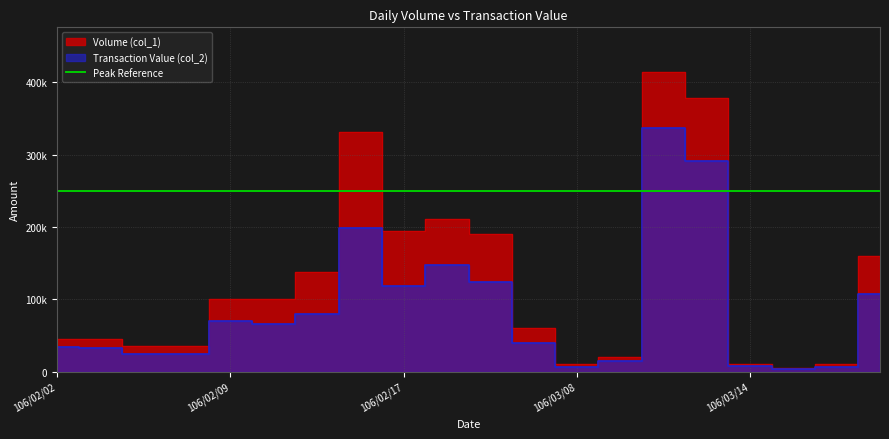

Which category has the lowest value across all series?

106/03/15